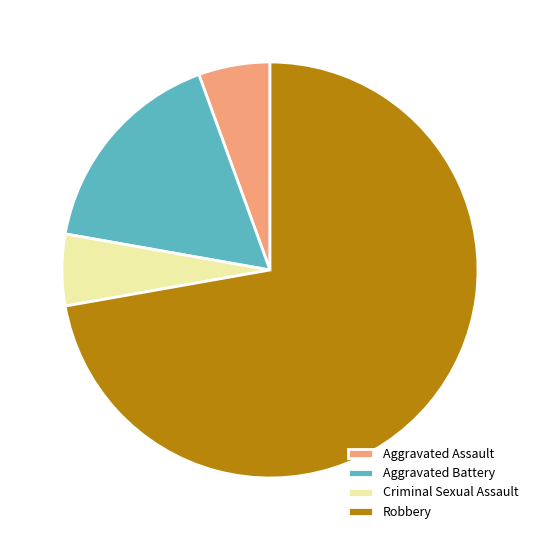

Does Robbery account for over 50% of the chart?

Yes